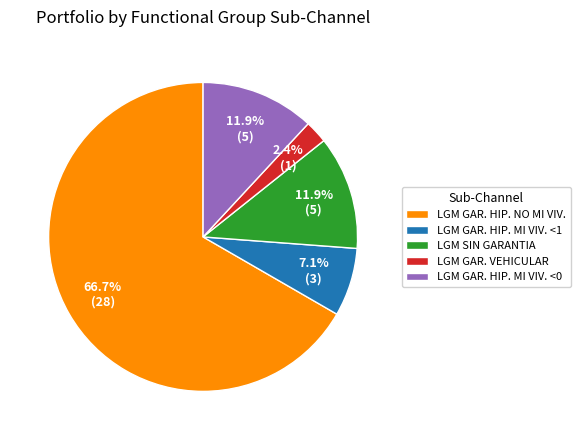

Does LGM GAR. HIP. NO MI VIV. account for over 50% of the chart?

Yes